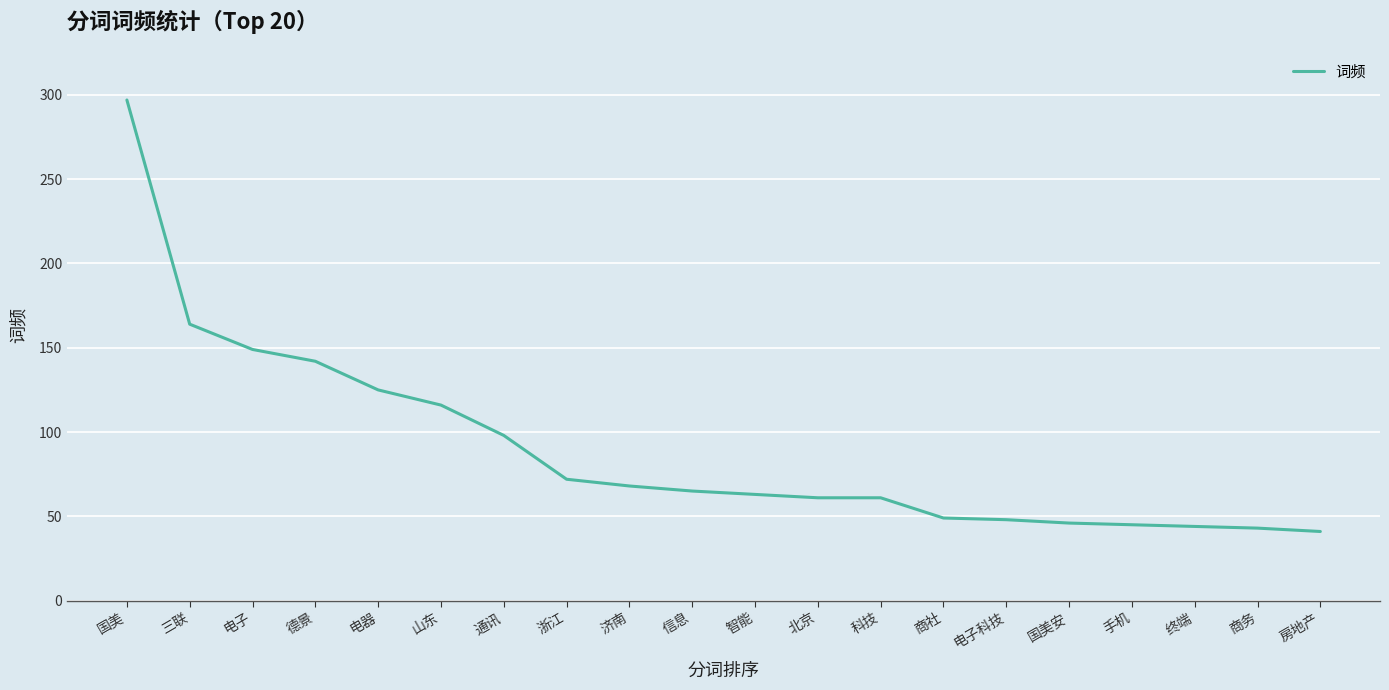

At which category does the chart reach its peak across all series?

国美